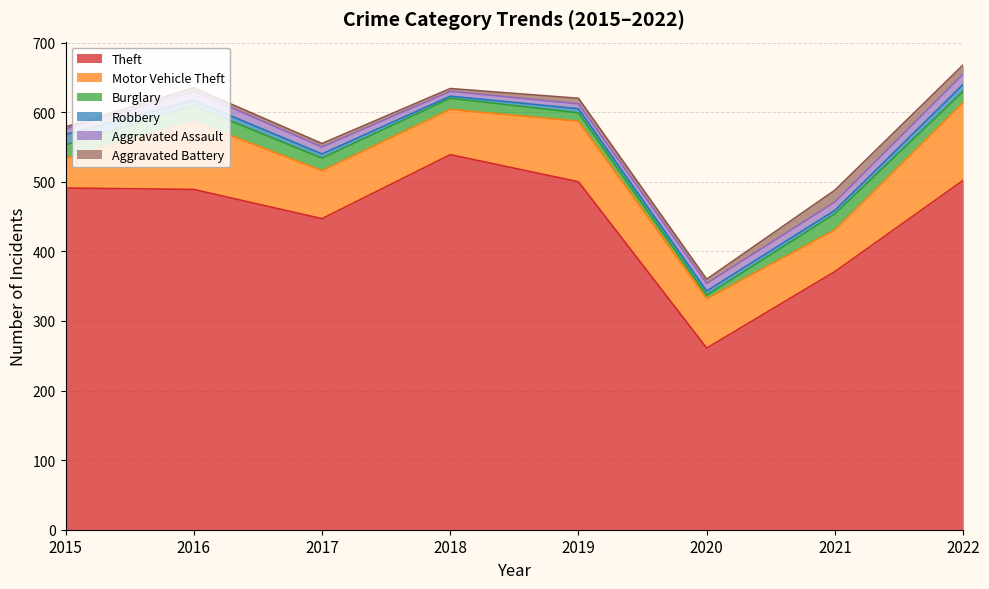

What value does the Theft series have at 2018?

539